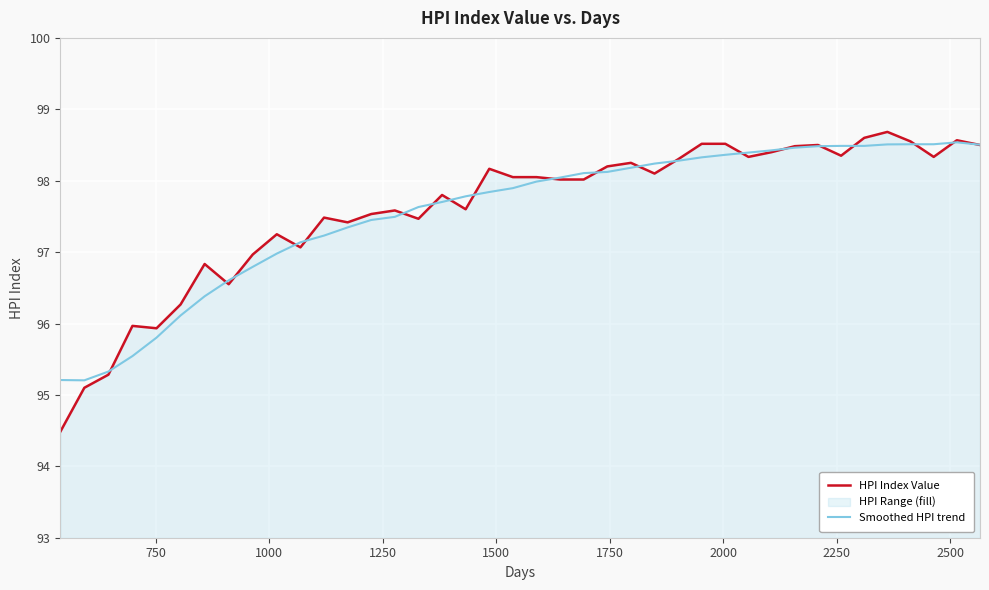

What is the highest value of the Smoothed HPI trend series?

98.5